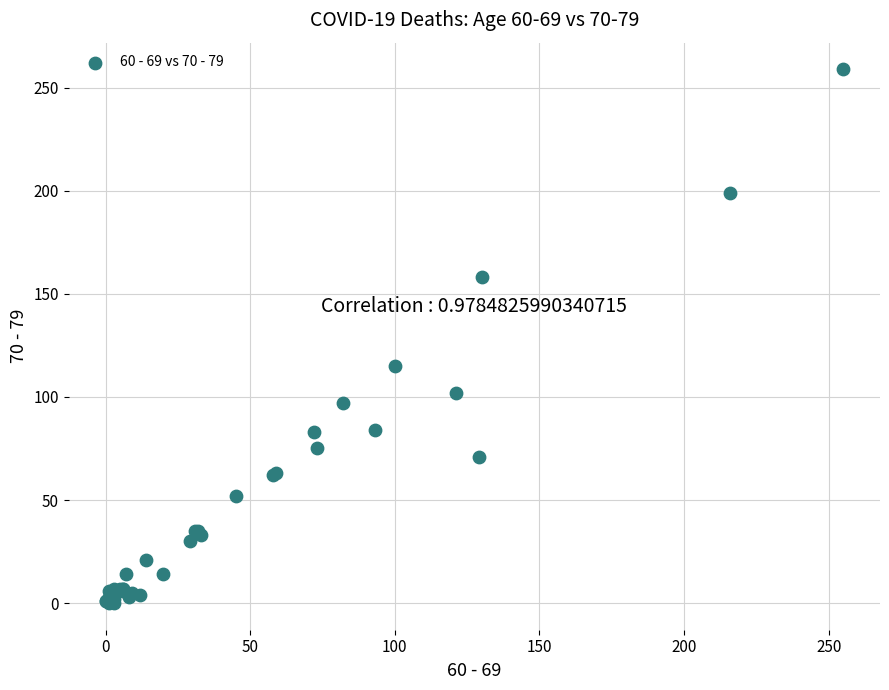

What Y value in the scatter plot is closest to 129?

115